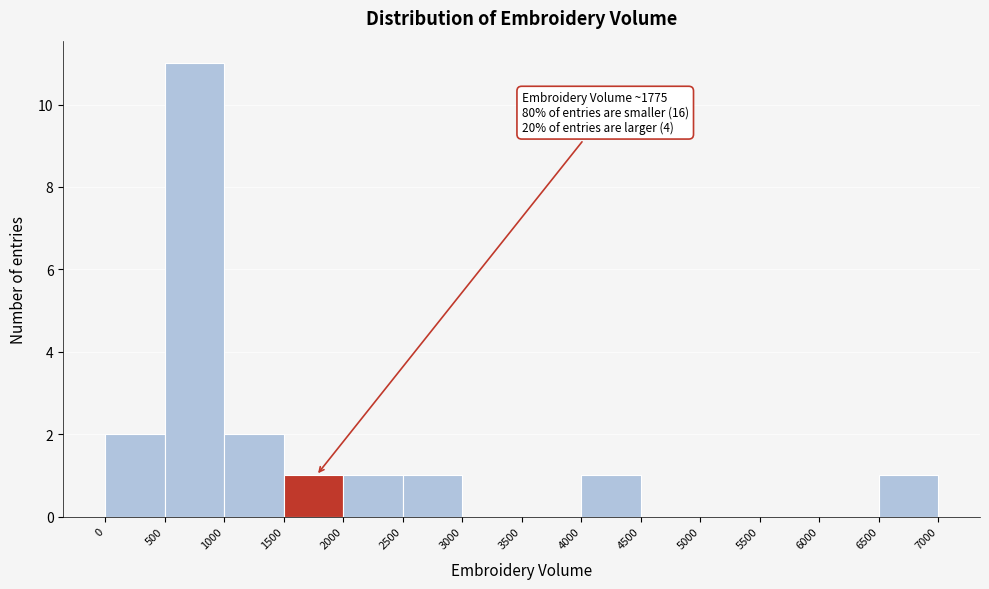

Which range on the x-axis has the tallest bar?

500 to 1000